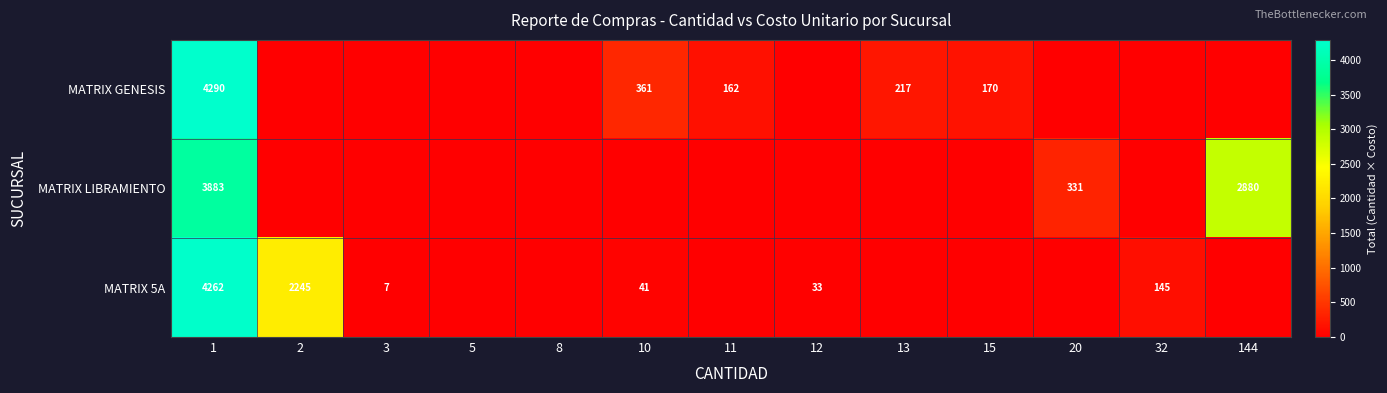

What is the difference between the highest and lowest values at 1?

407